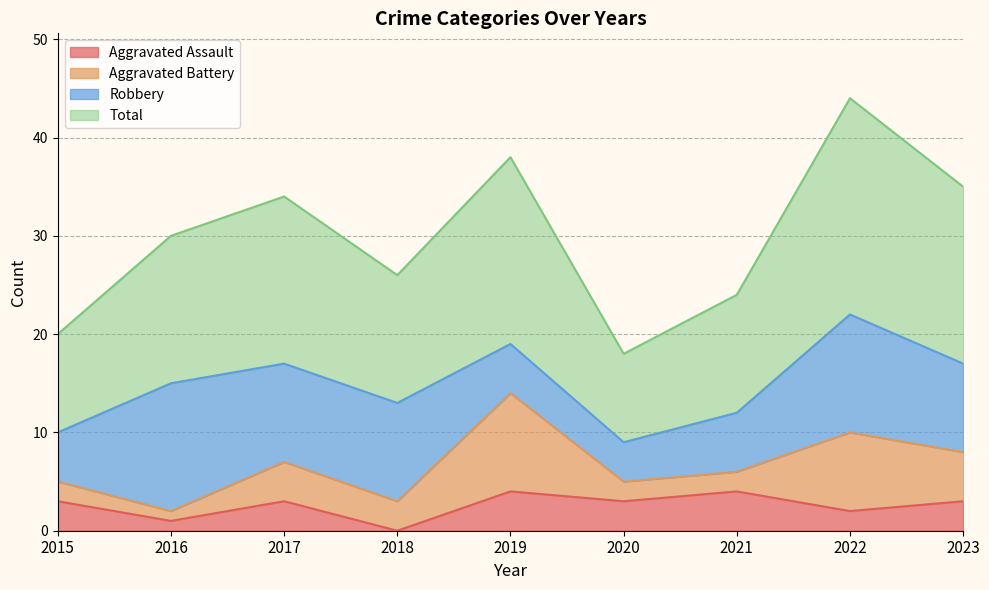

Which series has the largest range (max minus min)?

Total